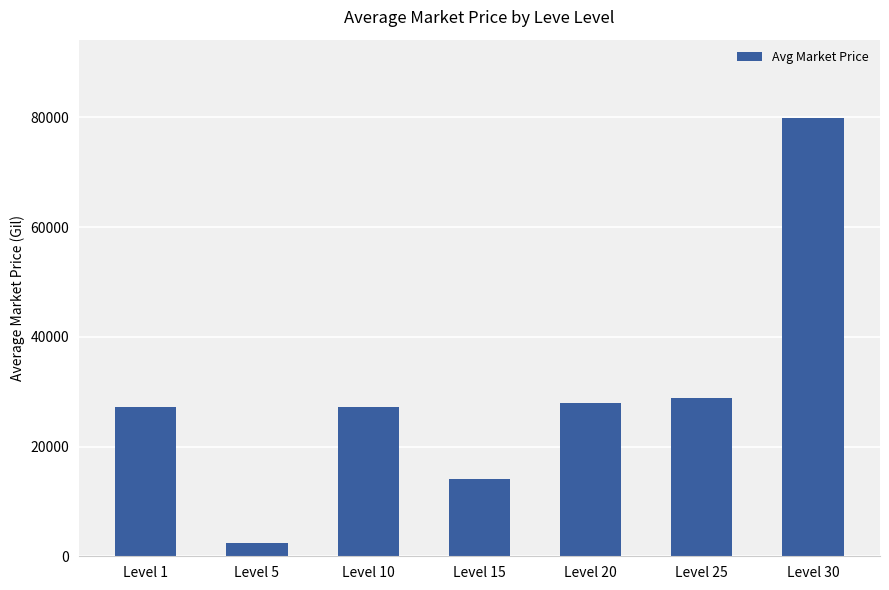

What is the value of the 6th bar from the left?

28764